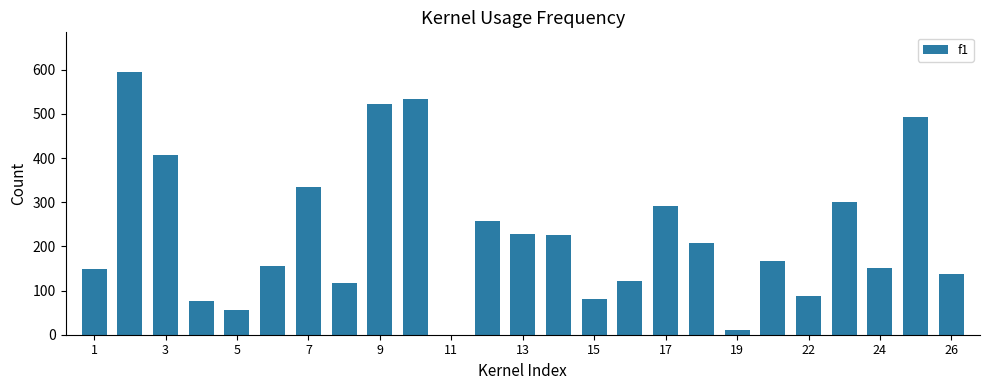

What is the maximum value shown in the chart?

595.2